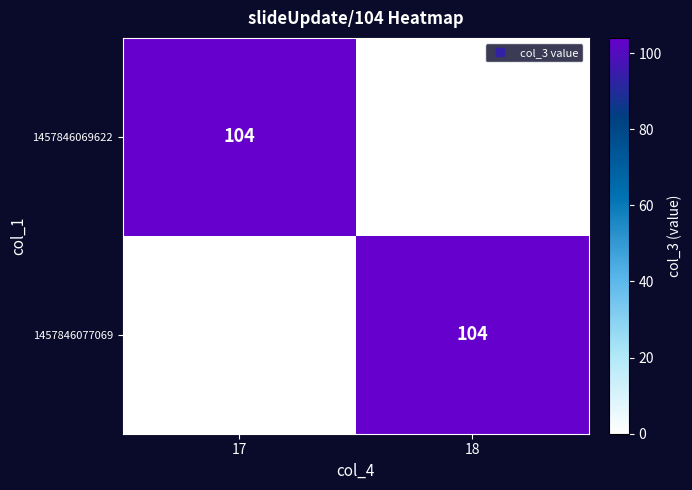

What is the difference between the highest and lowest values at 18?

104